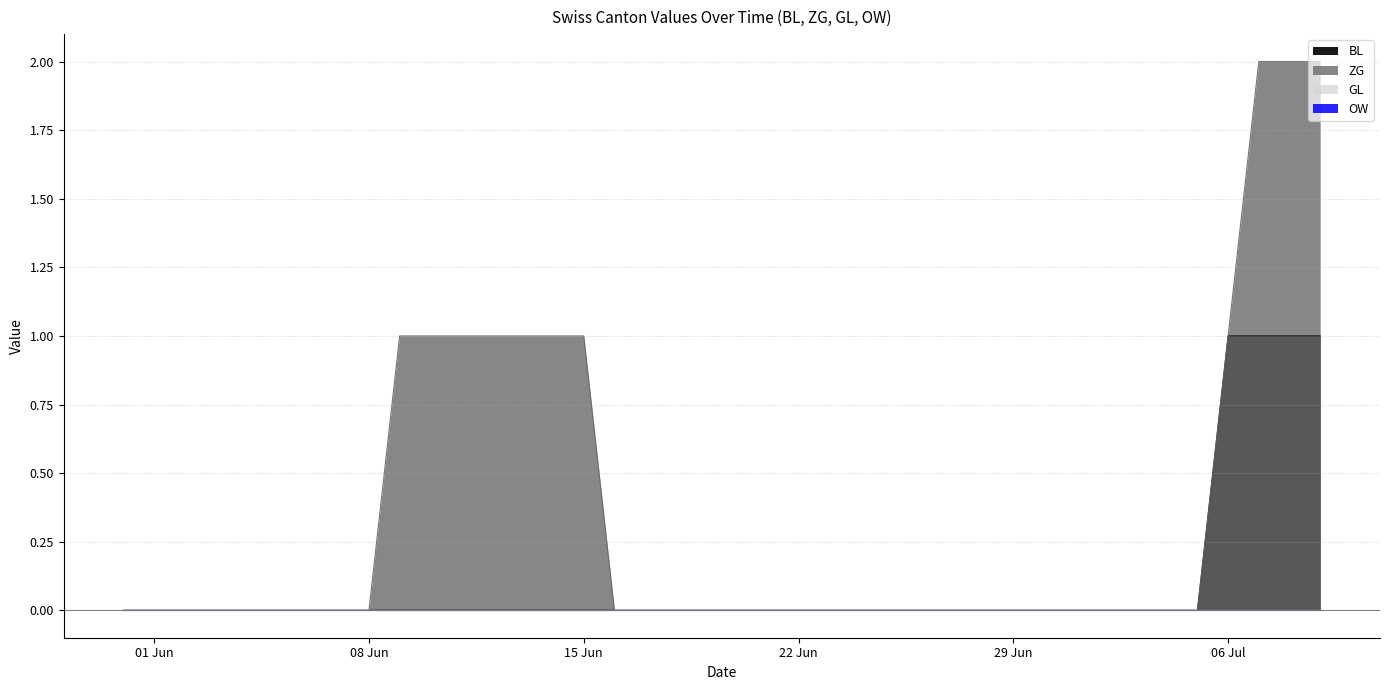

Rank the series at 2020-06-21 from highest to lowest value.

BL, ZG, GL, OW